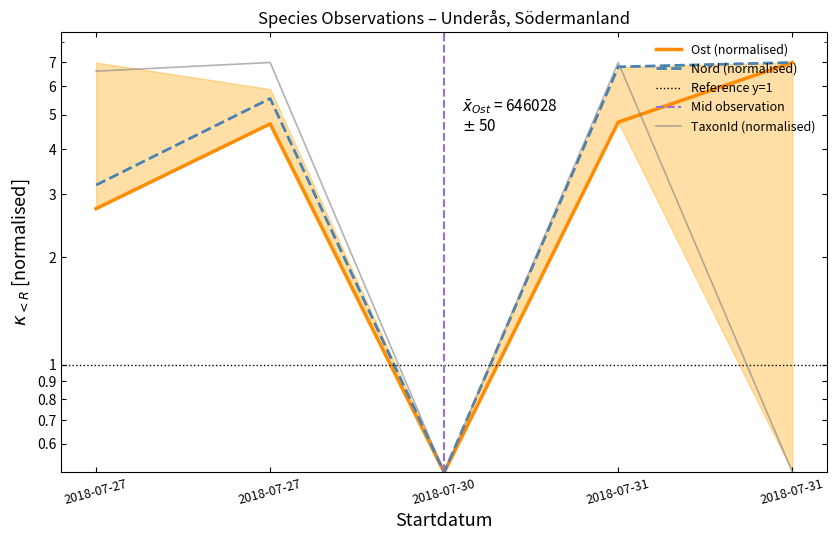

Read the Nord value at 2018-07-30.

0.5